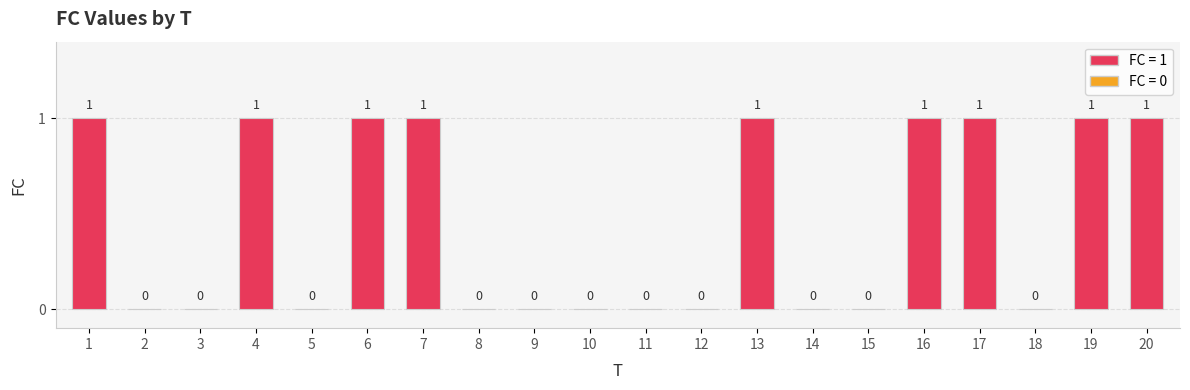

What is the change in value from 15 to 16?

+1